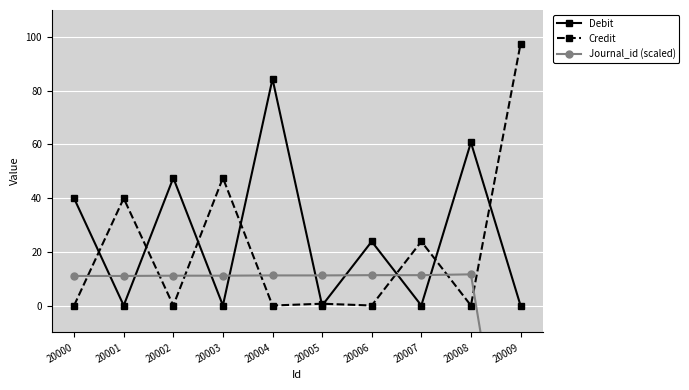

Reading left to right, transcribe all the data shown in this chart.

Debit: 20000=39.9	20001=0.0	20002=47.5	20003=0.0	20004=84.4	20005=0.0	20006=23.8	20007=0.0	20008=60.7	20009=0.0
Credit: 20000=0.0	20001=39.9	20002=0.0	20003=47.5	20004=0.0	20005=0.7	20006=0.0	20007=23.8	20008=0.0	20009=97.4
Journal_id (scaled): 20000=11.0	20001=11.0	20002=11.1	20003=11.1	20004=11.2	20005=11.2	20006=11.3	20007=11.3	20008=11.6	20009=-100.0